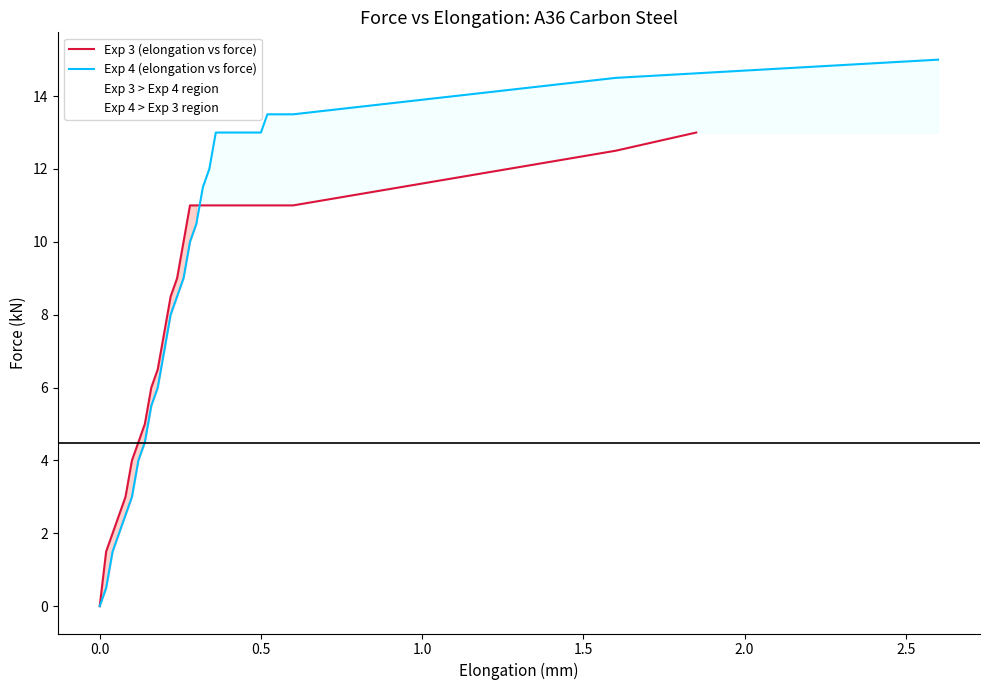

The Exp 3 (elongation vs force) series shows 4.4 at 22. True or false?

False